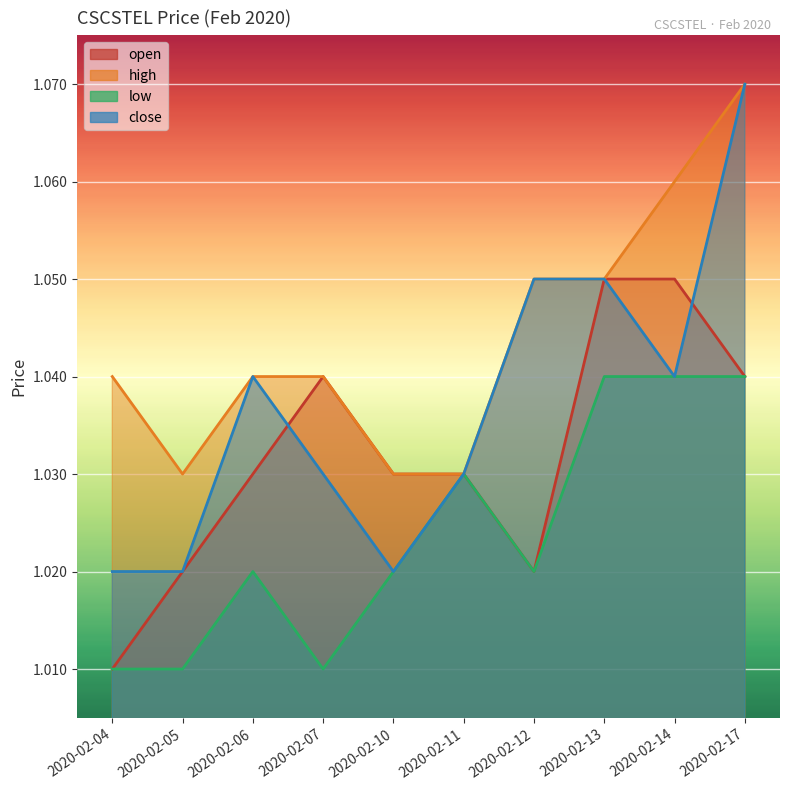

Which category has the highest value across all series?

2020-02-17